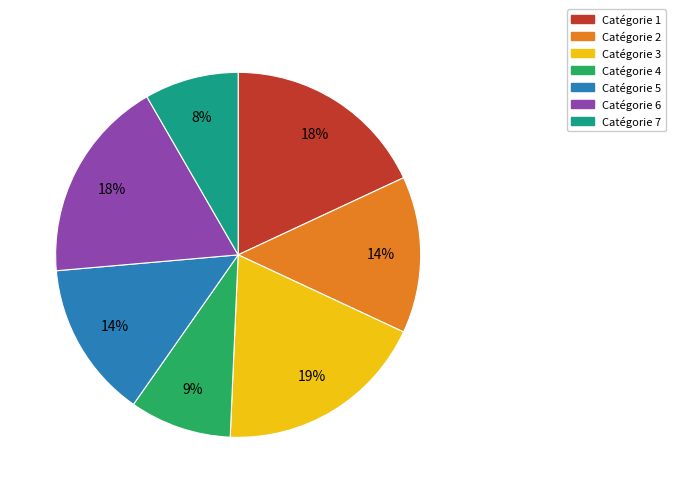

Does any single category account for the majority?

No